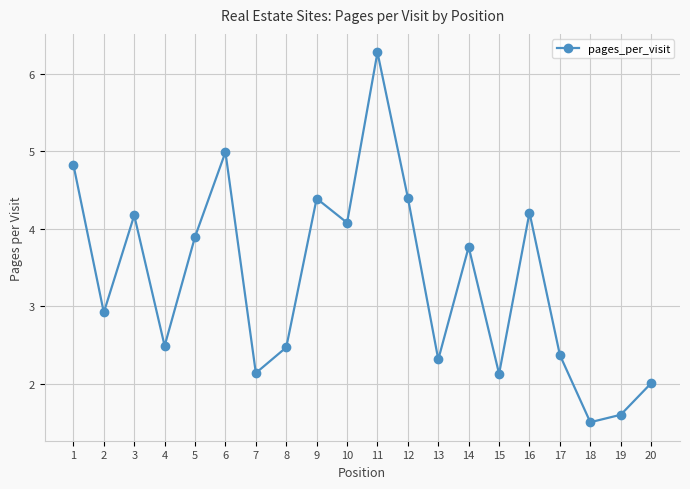

What is the change in value from 19 to 20?

+0.4